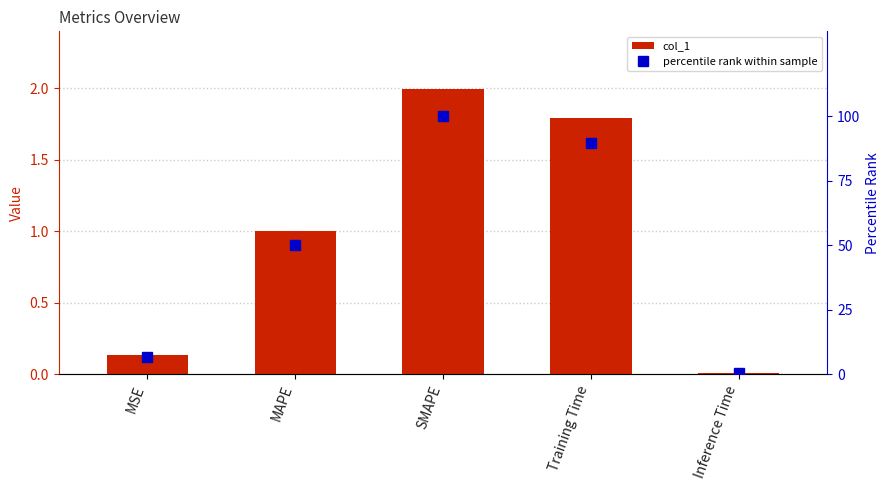

Which series has the widest spread of values?

percentile rank within sample